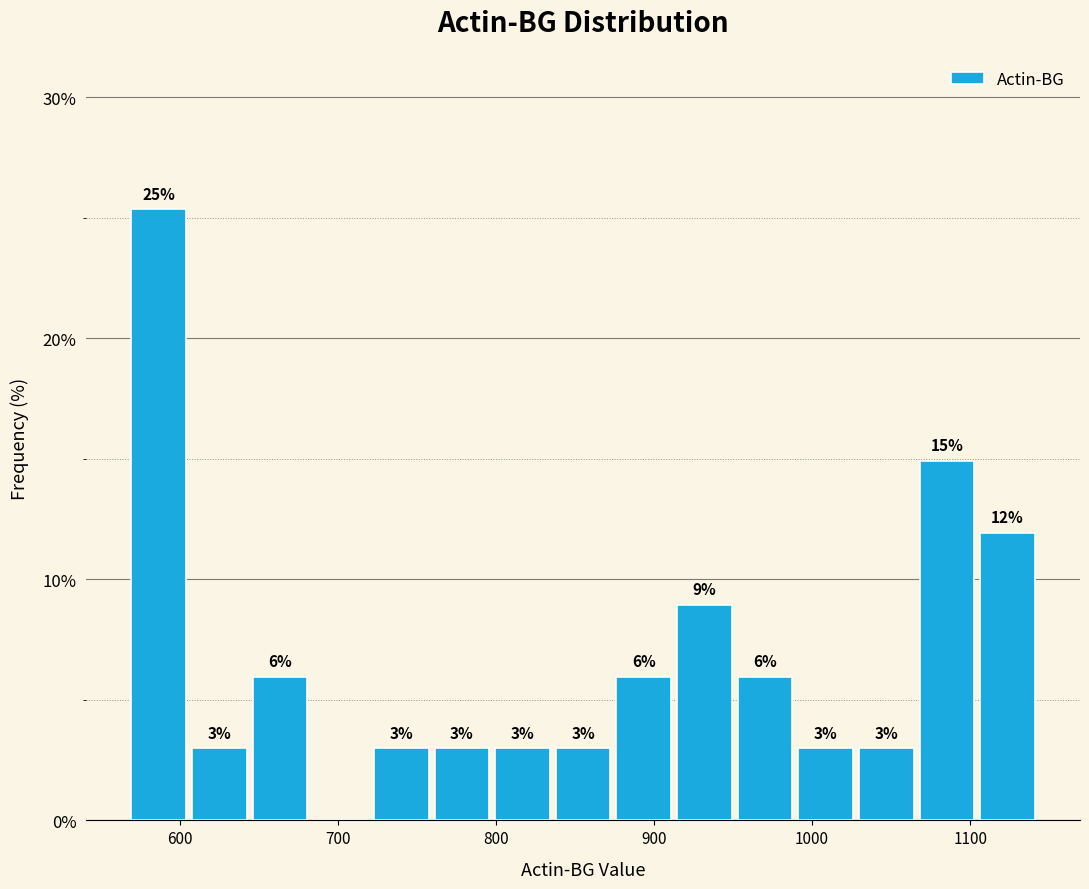

Around what value on the x-axis is the tallest bar? Give the approximate position of its centre, as read against the axis.

590